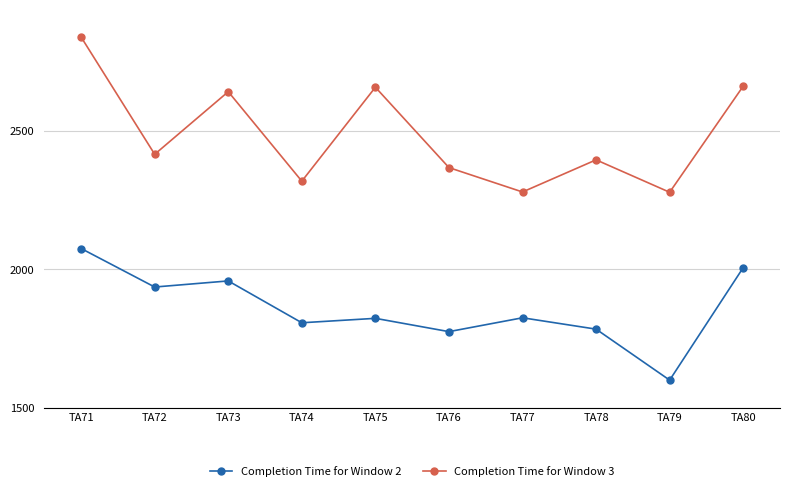

At which label is Completion Time for Window 3 closest to 2558?

TA73